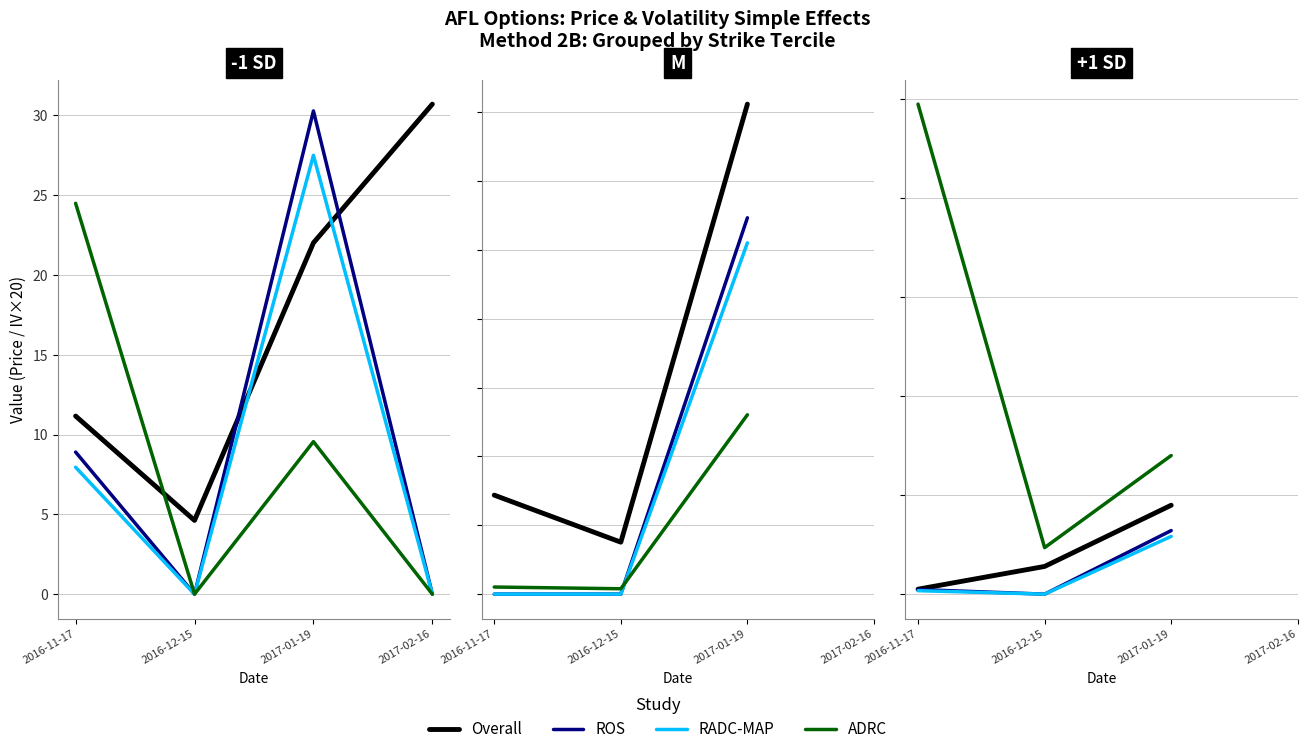

True or false: Ask (ROS) has more than 1 interior local peaks.

False